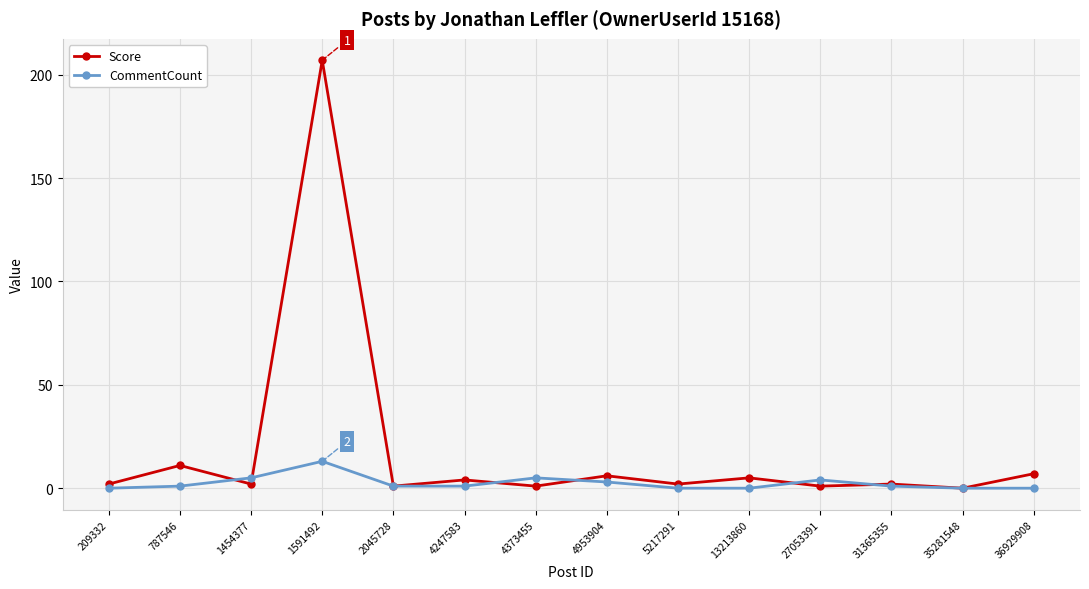

In CommentCount, how many points are higher than both neighbors (excluding endpoints)?

3